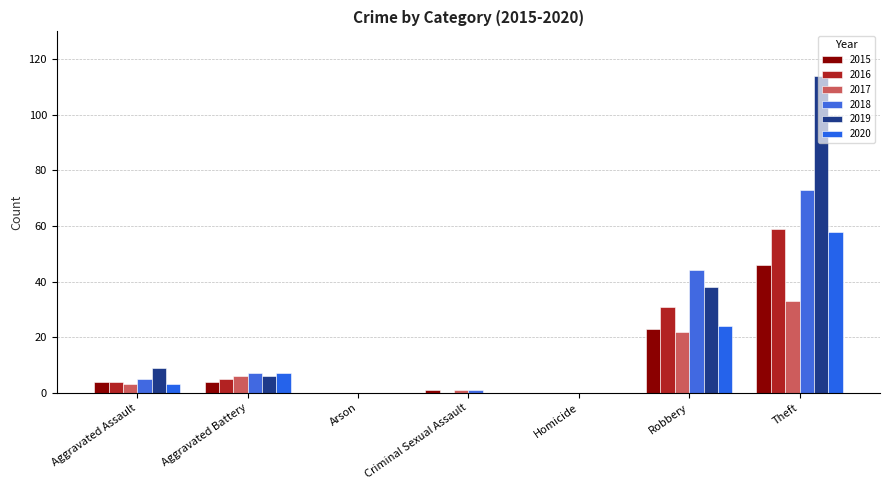

Are the bars horizontal?

No